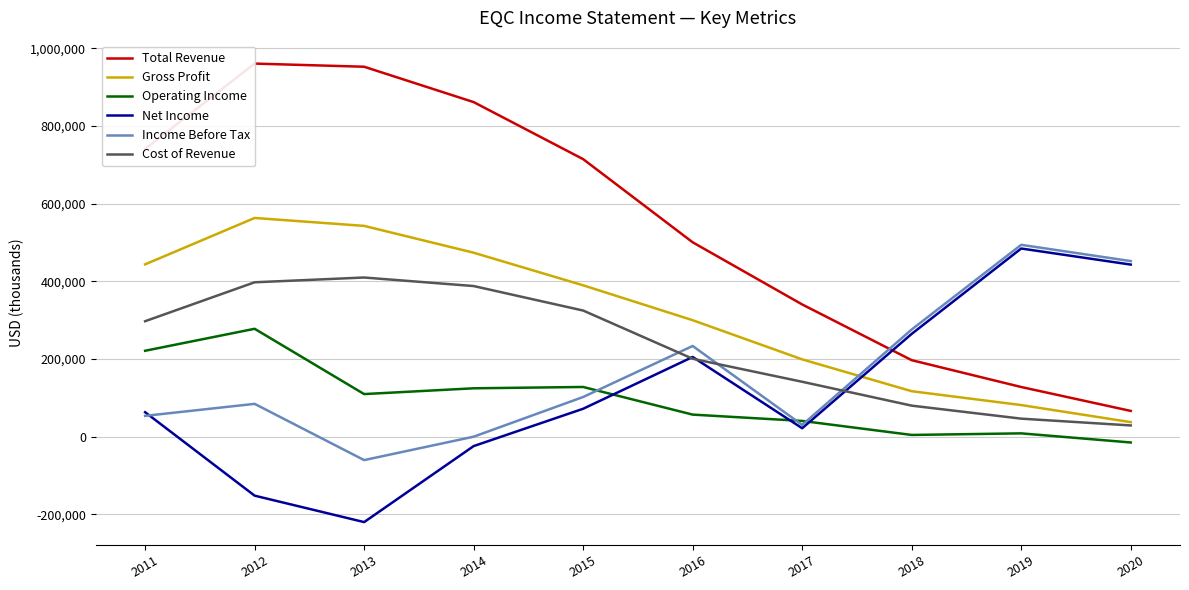

What is the value of the Net Income point at the 1st from the left?

63000